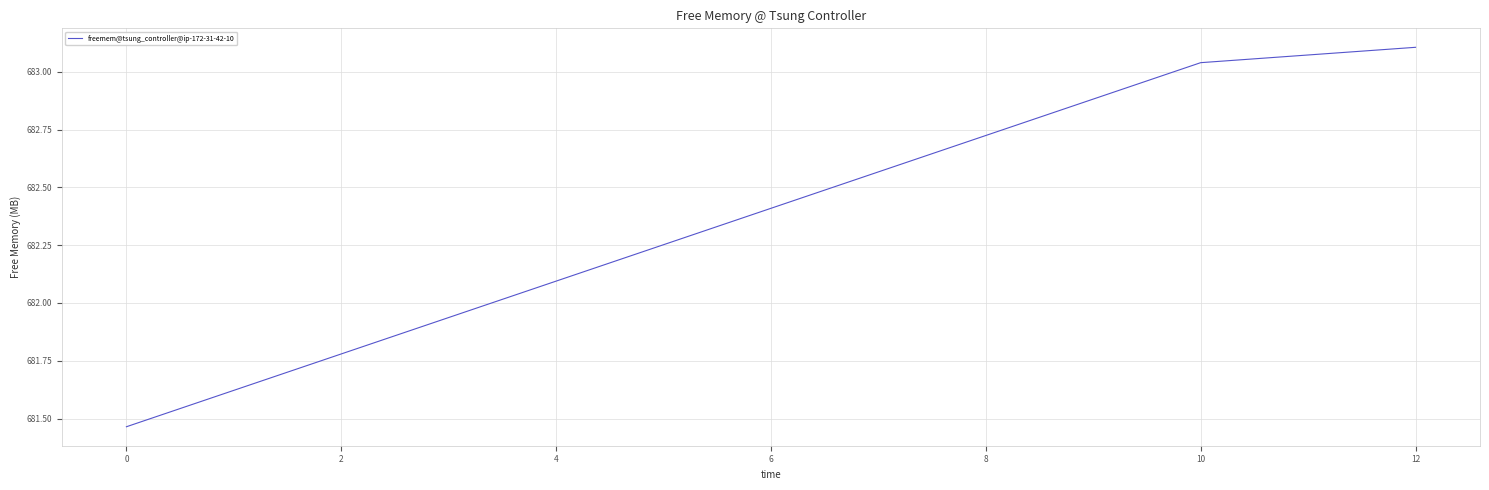

What is the maximum value shown in the chart?

683.1